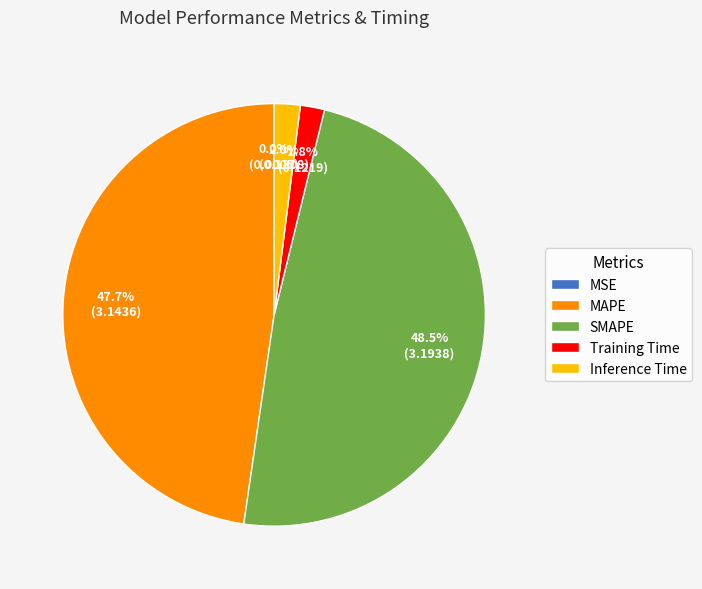

Between SMAPE and MAPE, which is larger?

SMAPE